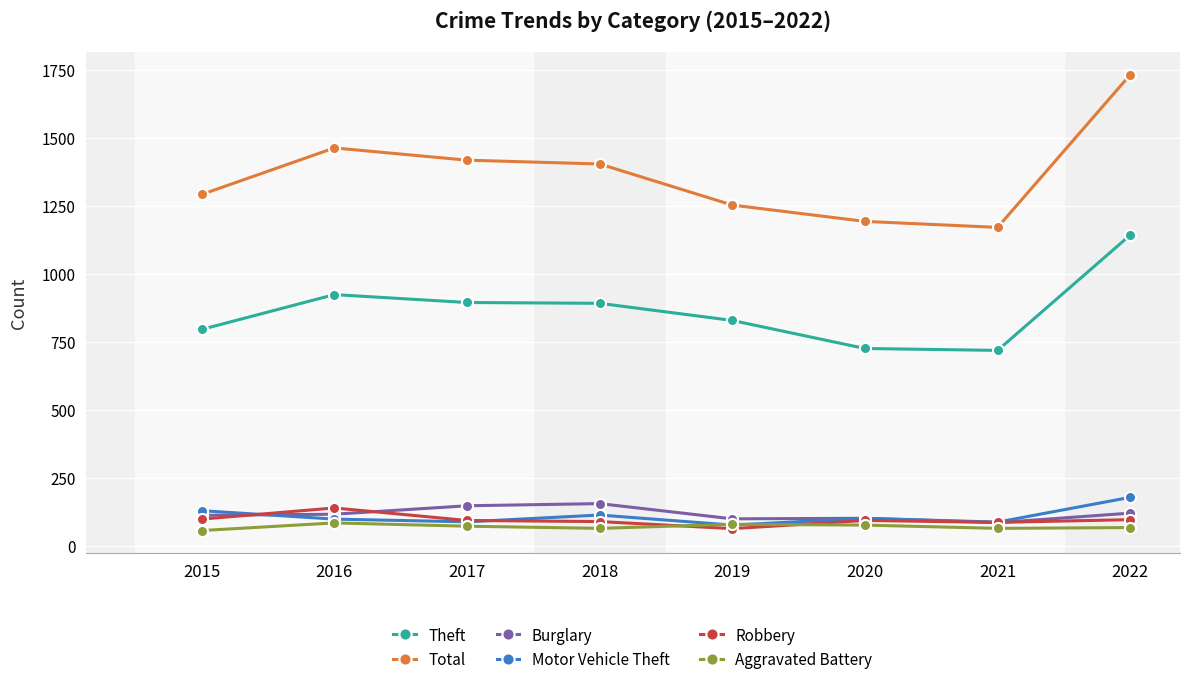

Which label corresponds to the largest value in the chart?

2022